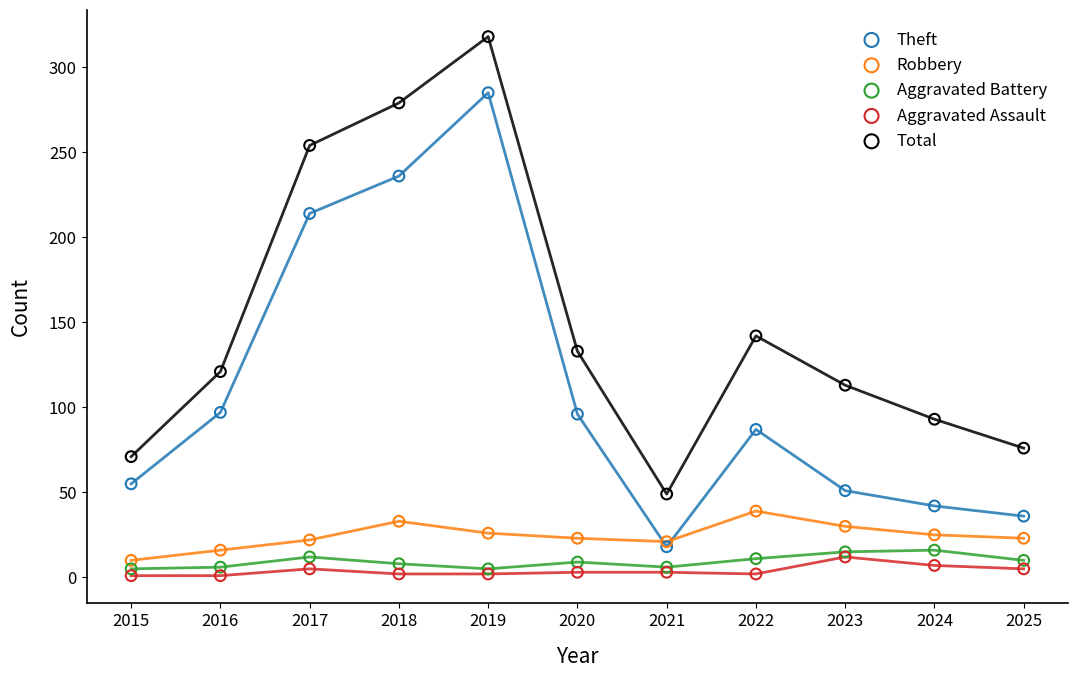

Which series contains the lowest Y value?

Aggravated Assault